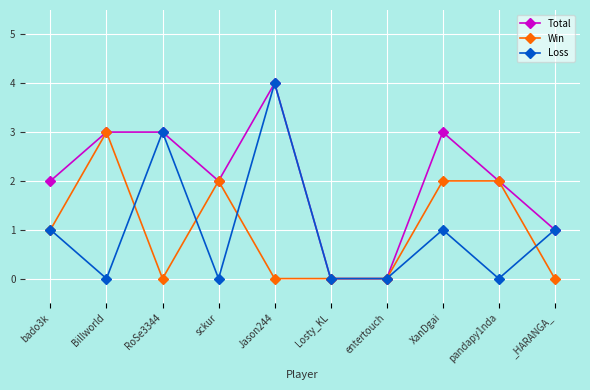

Count the Win values in the range 0 to 2.

9